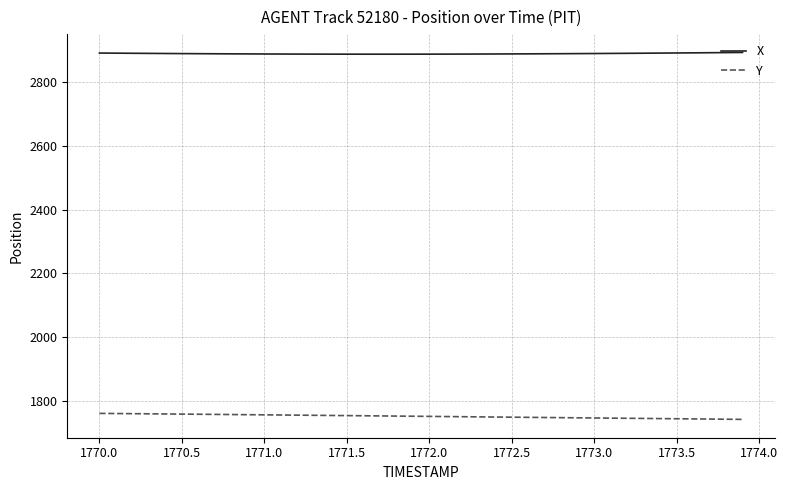

True or false: Y and X cross at least once.

False